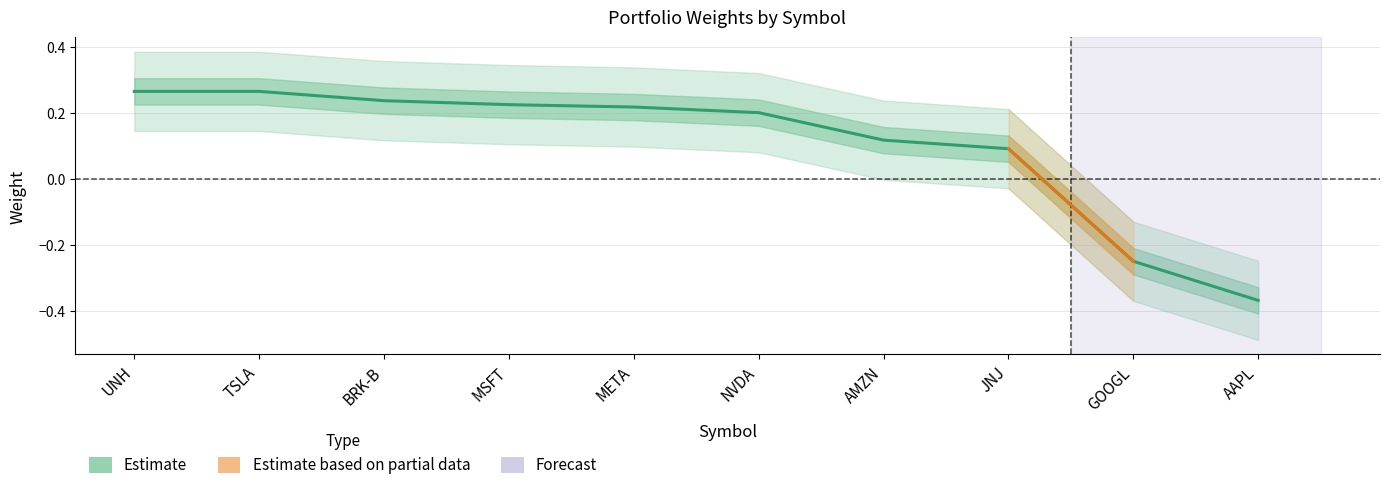

List the labels in order of value, smallest first.

AAPL, GOOGL, JNJ, AMZN, NVDA, META, MSFT, BRK-B, UNH, TSLA